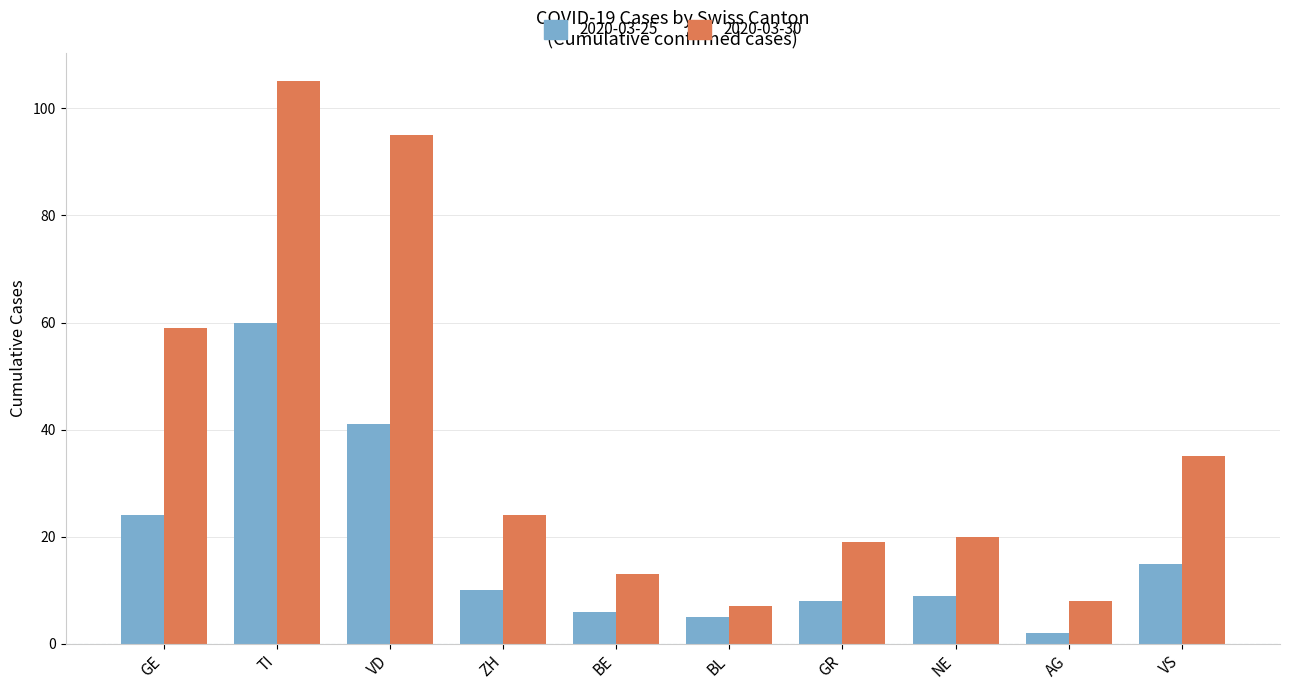

Is the value of 2020-03-30 at ZH greater than the value of 2020-03-25 at NE?

Yes